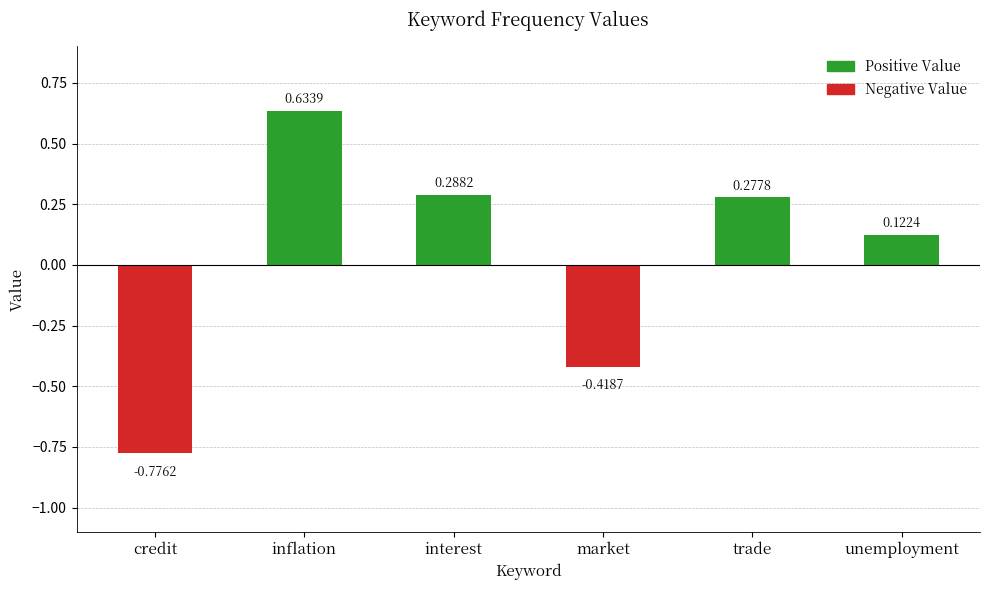

Are the bars grouped side by side (vs. stacked)?

No